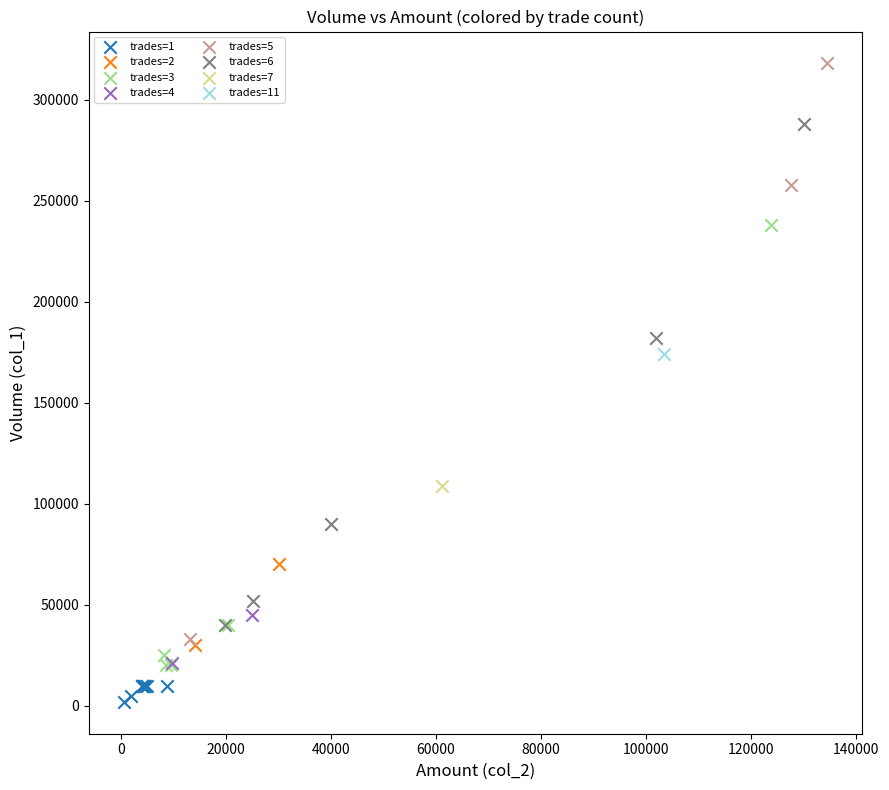

What are all the series names shown in the legend?

trades=1, trades=2, trades=3, trades=4, trades=5, trades=6, trades=7, trades=11